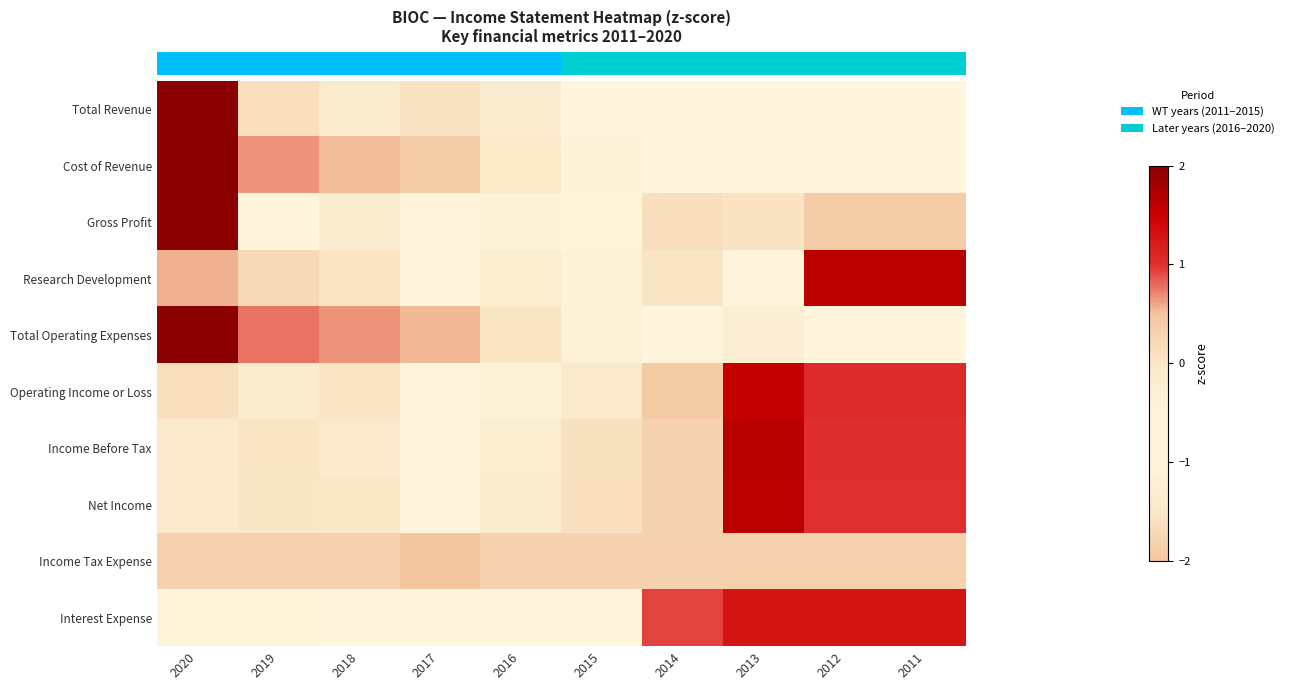

Which has a higher value, 2020 or 2014?

2020